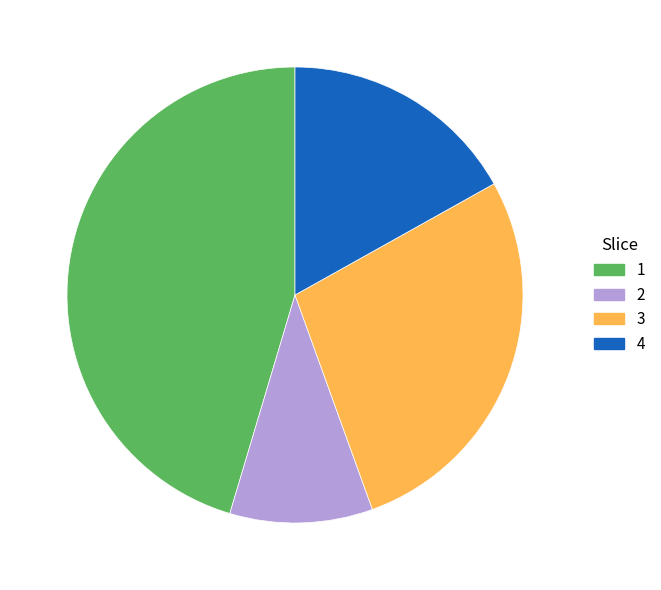

Does any single category account for the majority?

No